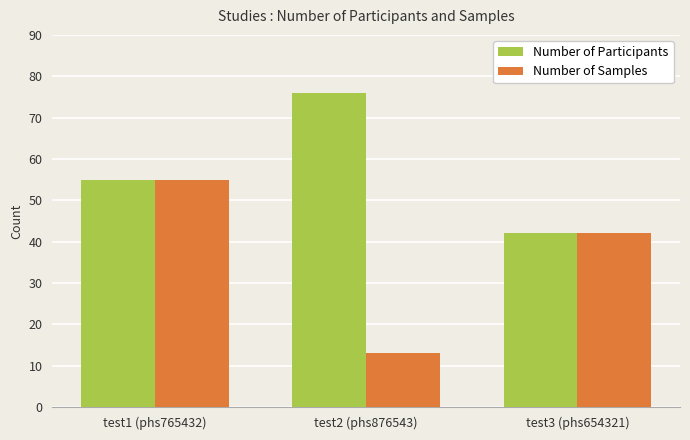

Which series has the largest range (max minus min)?

Number of Samples